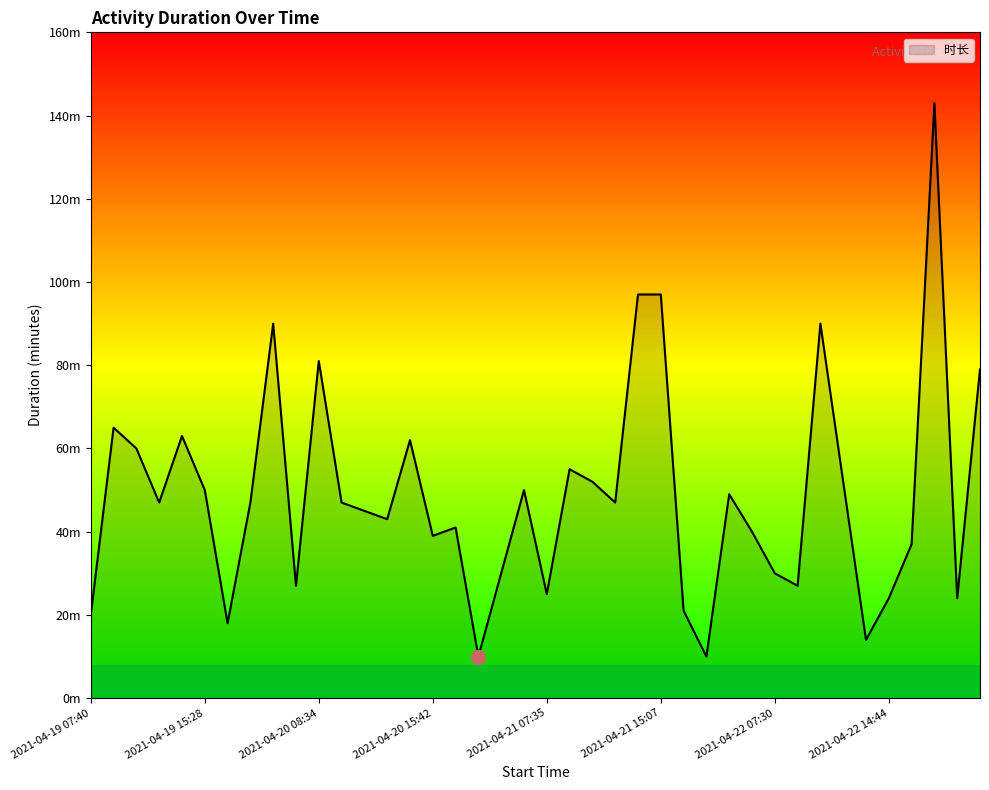

At which category does the data reach its first local valley?

2021-04-19 11:05